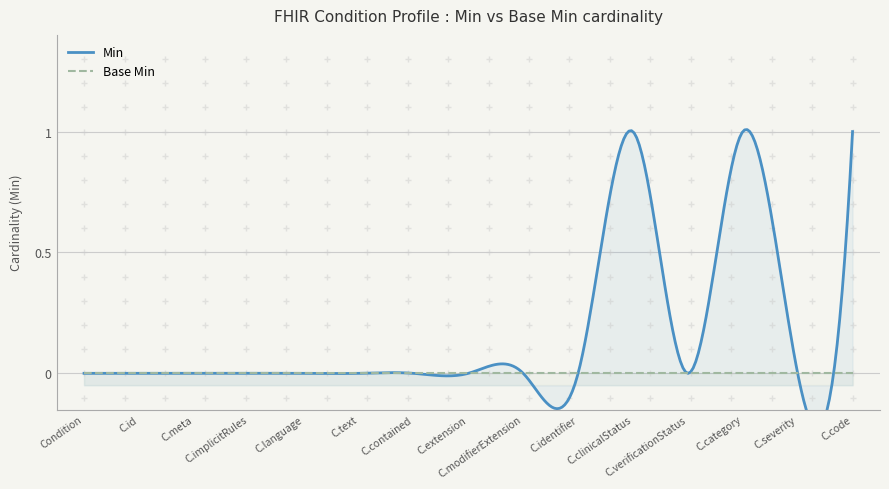

Where is the first local maximum for Min?

Condition.clinicalStatus